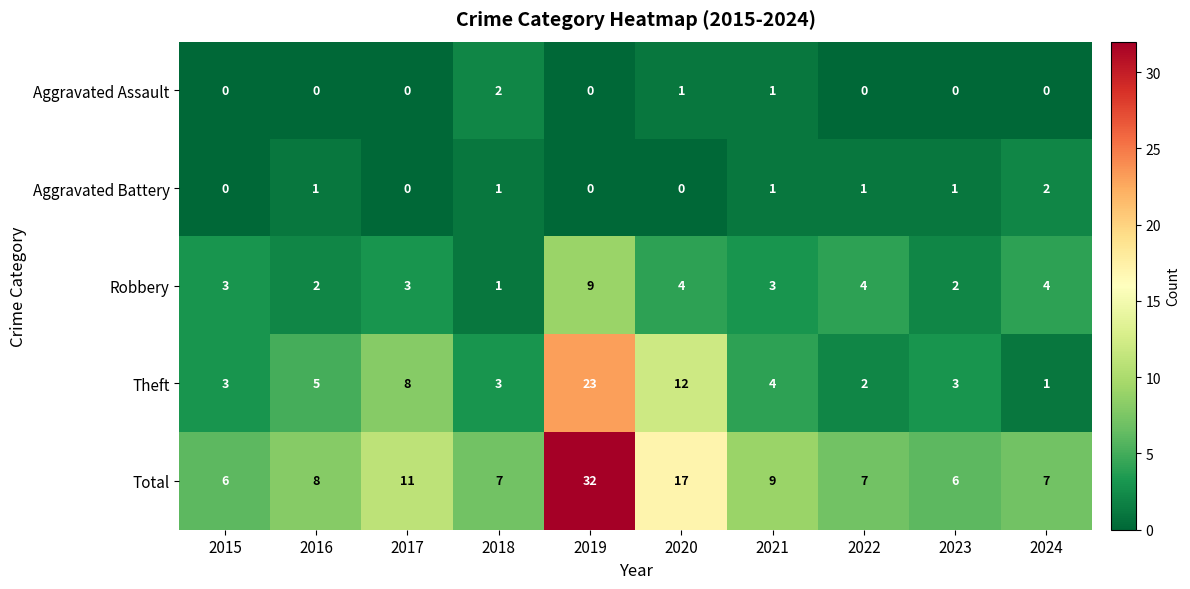

The Aggravated Battery series shows 0 at 2020. True or false?

True